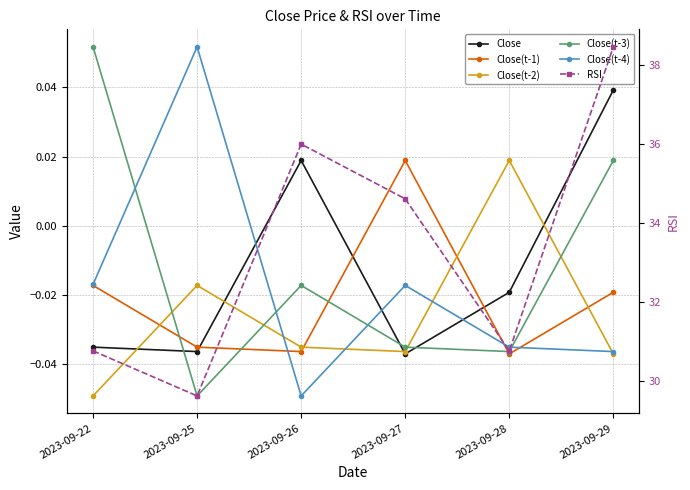

Is it true that RSI equals 30.8 at 2023-09-22?

True